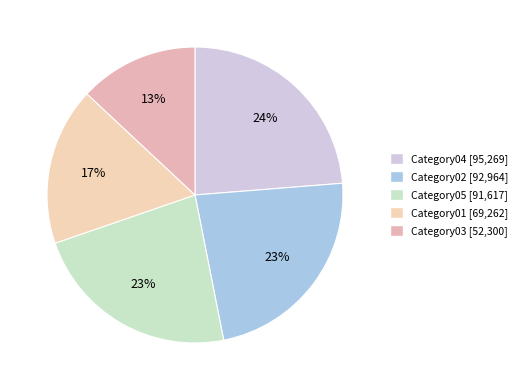

Does Category05 account for over 50% of the chart?

No